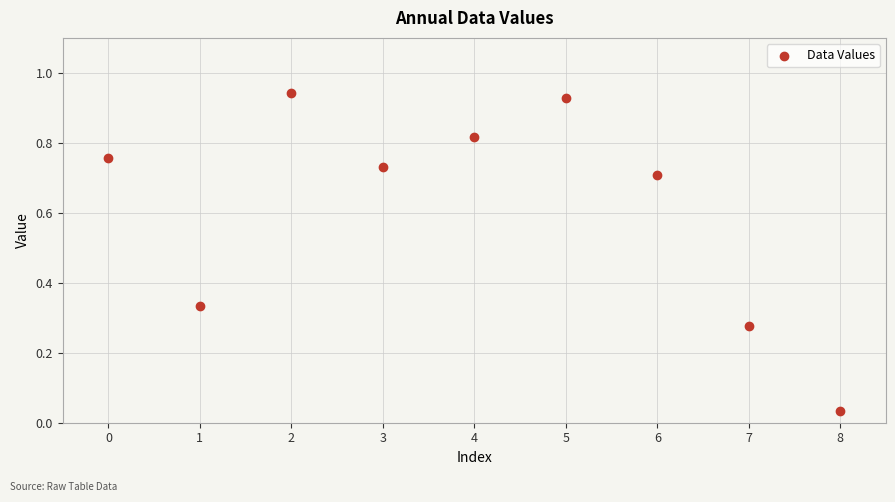

What is the average Y value?

0.6